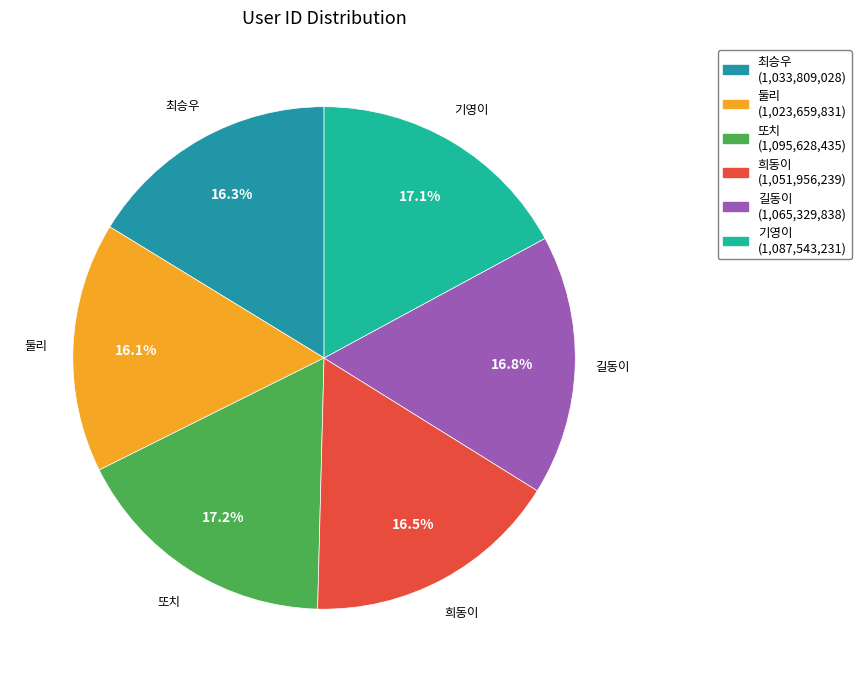

What percentage is the 최승우 slice, to the nearest percent?

16%